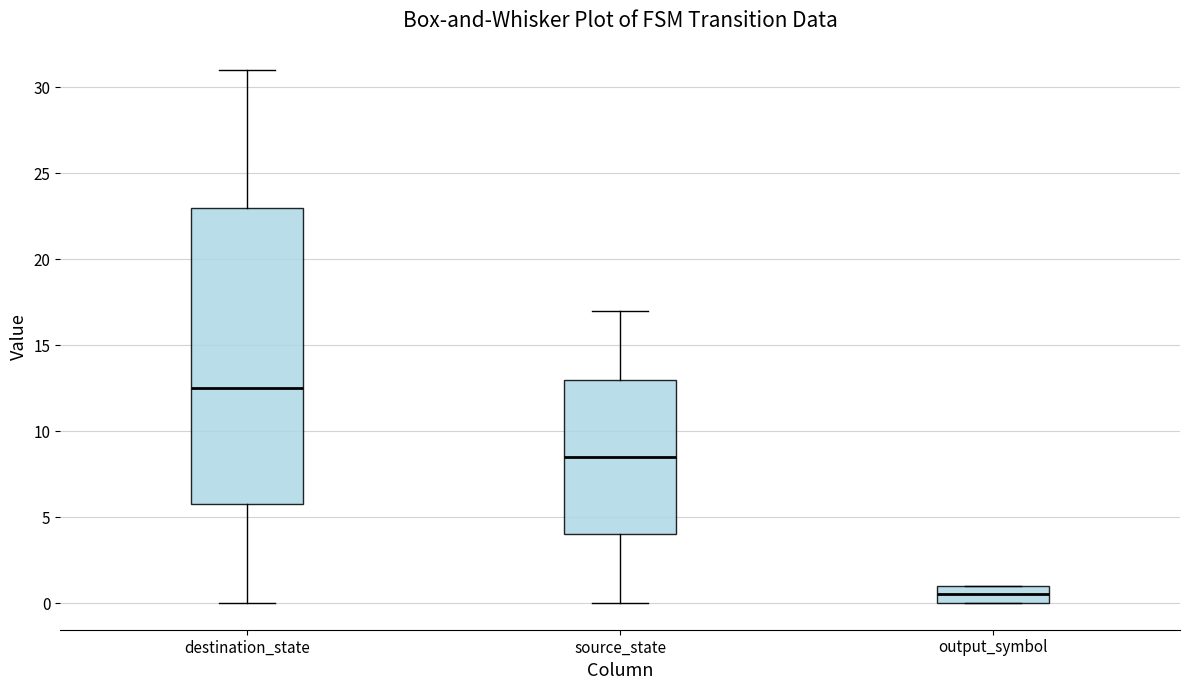

Which box has the lowest median line?

output_symbol